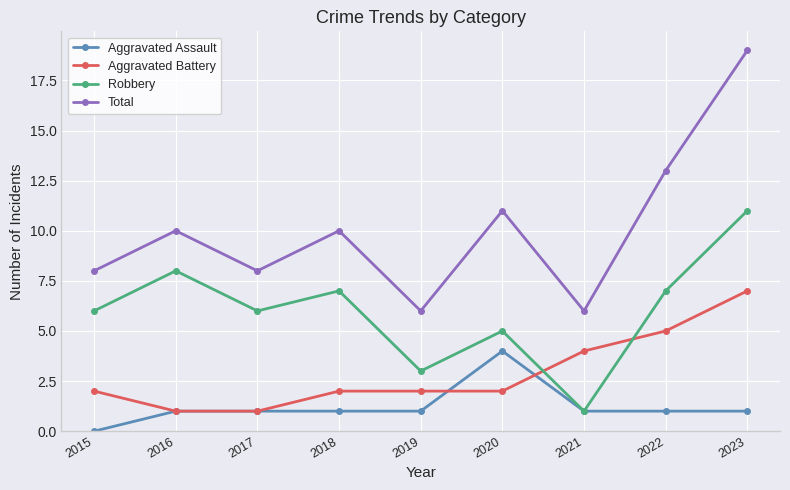

Reading right to left, what are all the values shown in this chart?

Aggravated Assault: 2023=1	2022=1	2021=1	2020=4	2019=1	2018=1	2017=1	2016=1	2015=0
Aggravated Battery: 2023=7	2022=5	2021=4	2020=2	2019=2	2018=2	2017=1	2016=1	2015=2
Robbery: 2023=11	2022=7	2021=1	2020=5	2019=3	2018=7	2017=6	2016=8	2015=6
Total: 2023=19	2022=13	2021=6	2020=11	2019=6	2018=10	2017=8	2016=10	2015=8